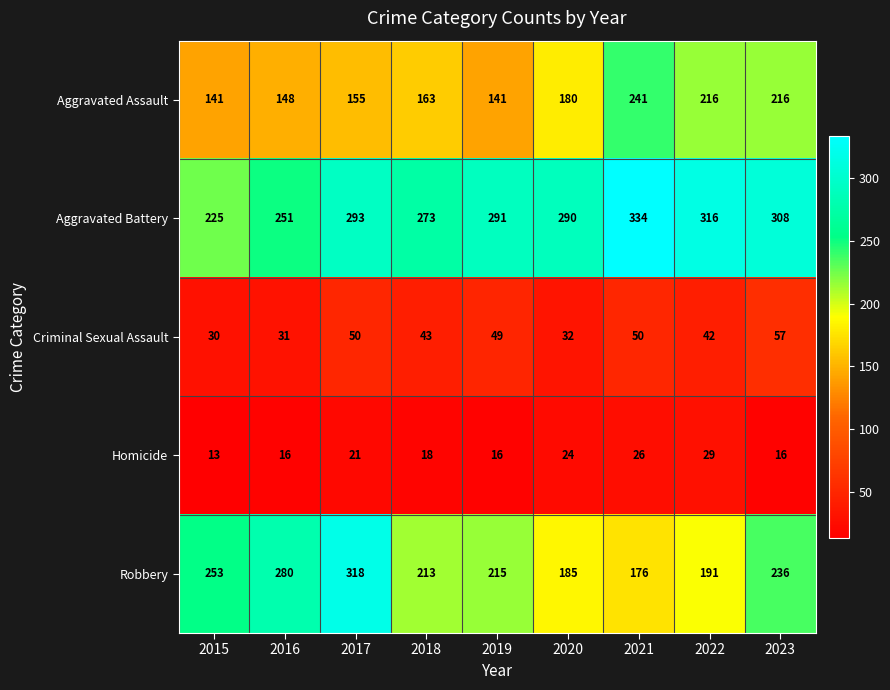

How many distinct data groups are displayed?

5